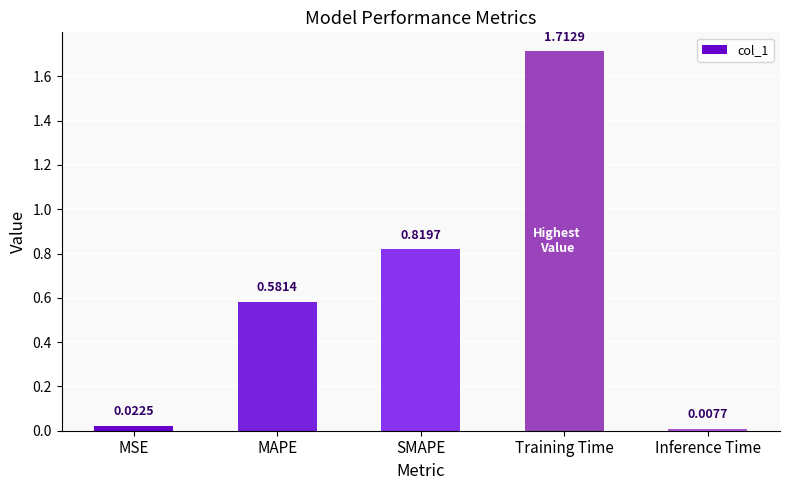

Which has a higher value, SMAPE or MAPE?

SMAPE